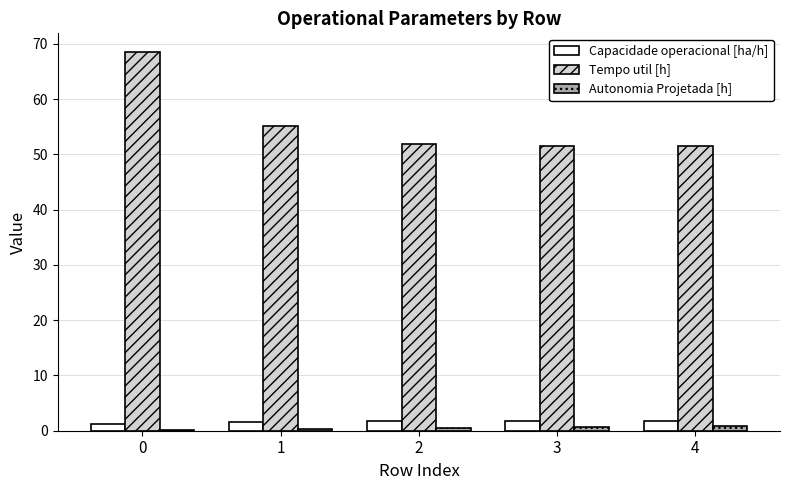

What is the greatest value displayed?

68.5